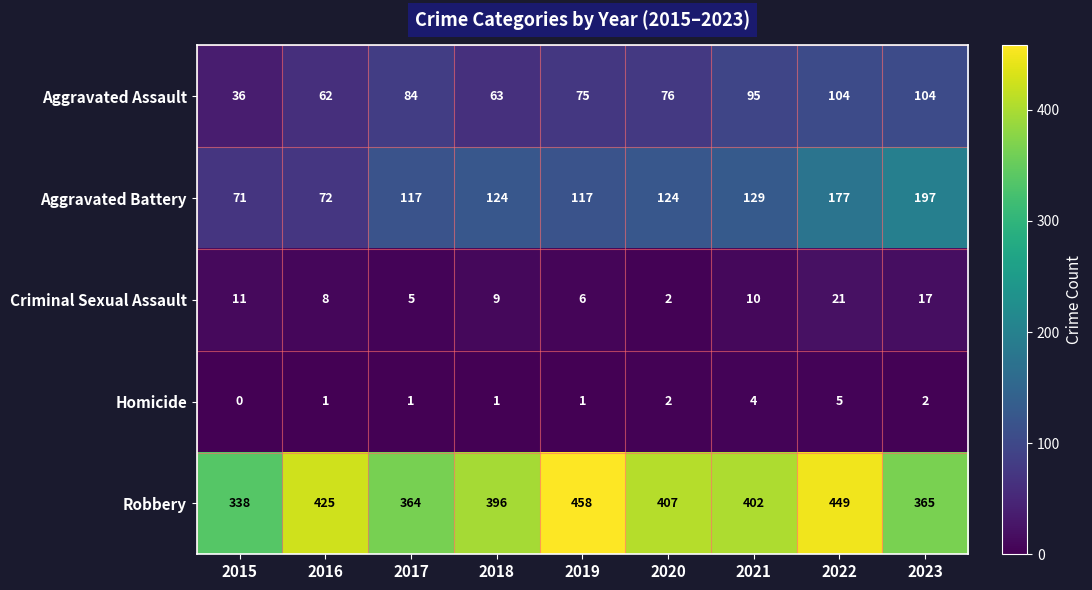

What is the total value across all series at 2023?

685